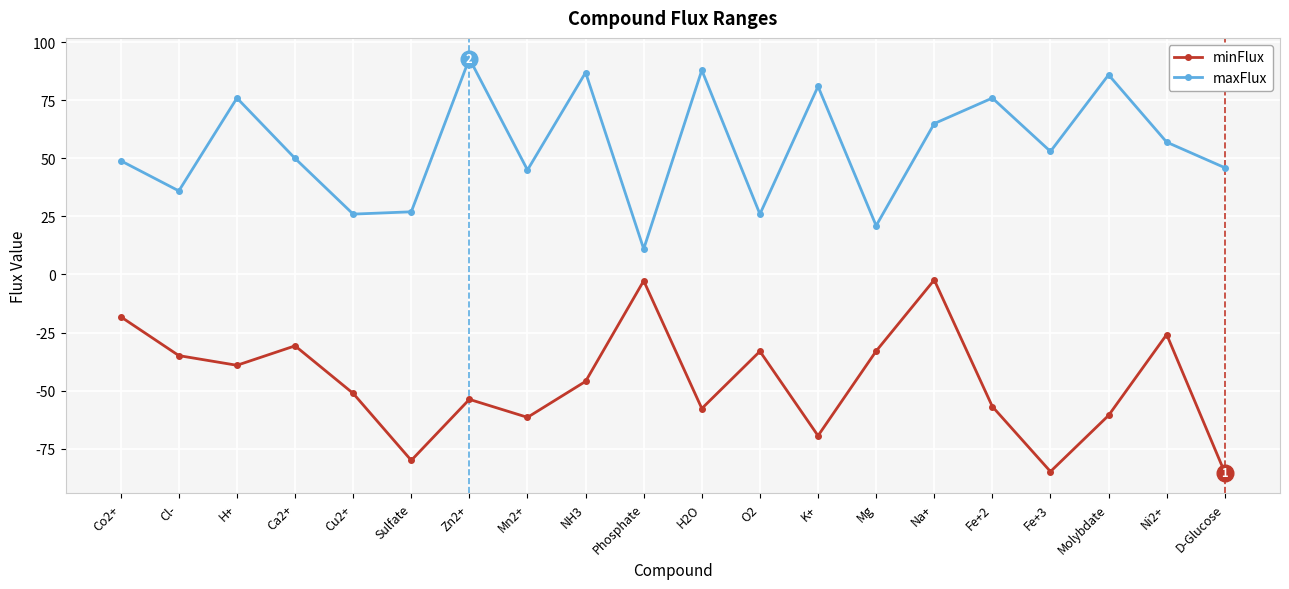

Rank the series at Fe+2 from lowest to highest value.

minFlux, maxFlux